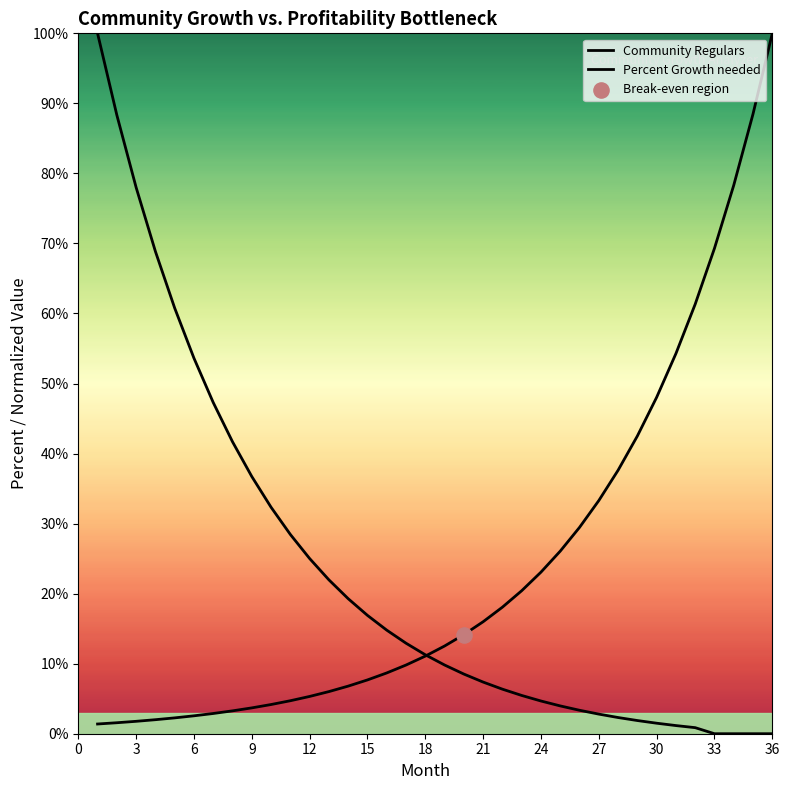

Which series reaches the minimum Y coordinate?

Percent Growth needed